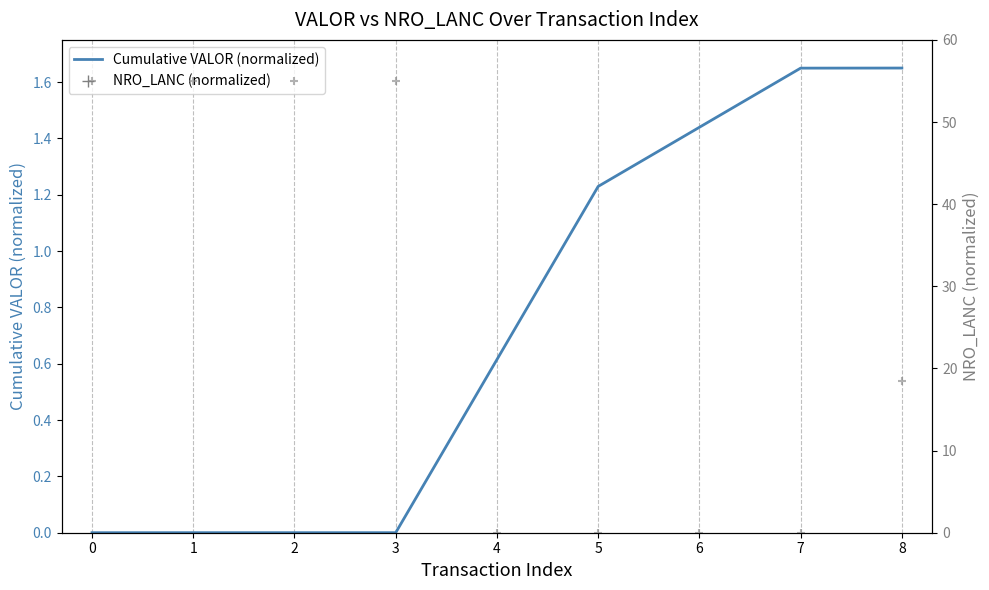

Which series contains the highest Y value?

NRO_LANC (normalized)